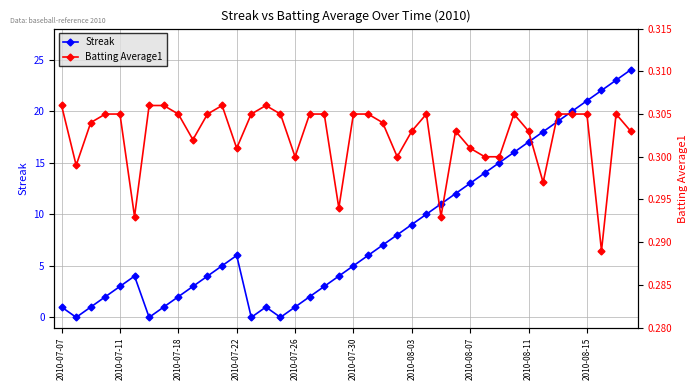

The Streak series shows 21 at 2010-08-15. True or false?

True